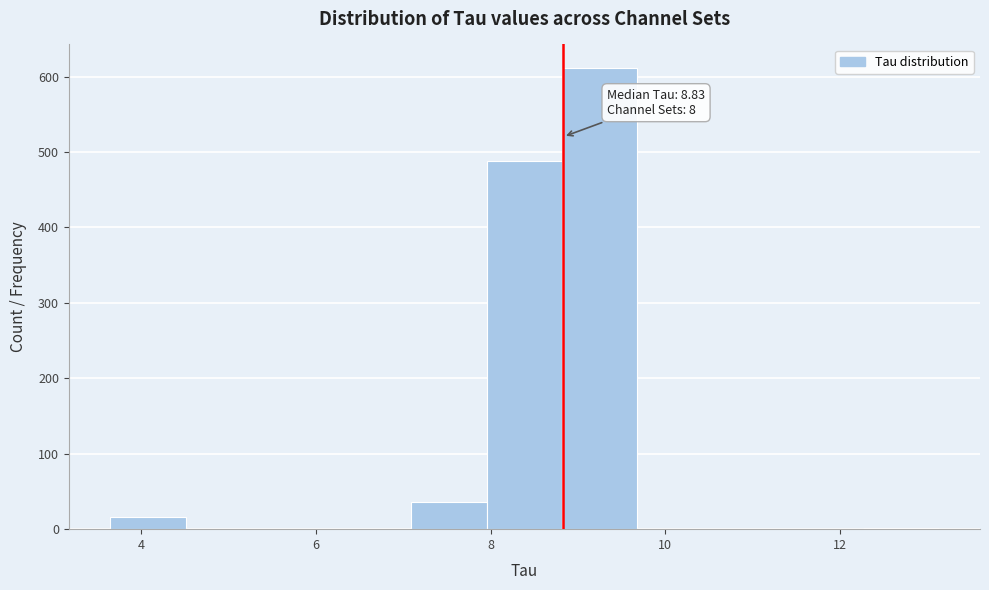

Over which range of the x-axis is the bar tallest?

8.8 to 9.6